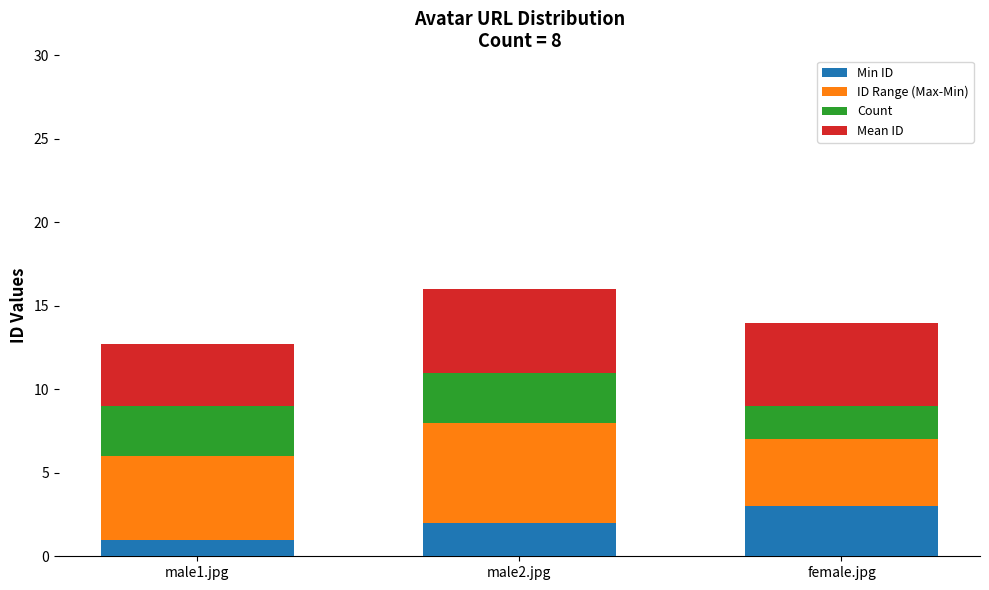

Are the bars grouped side by side (vs. stacked)?

No